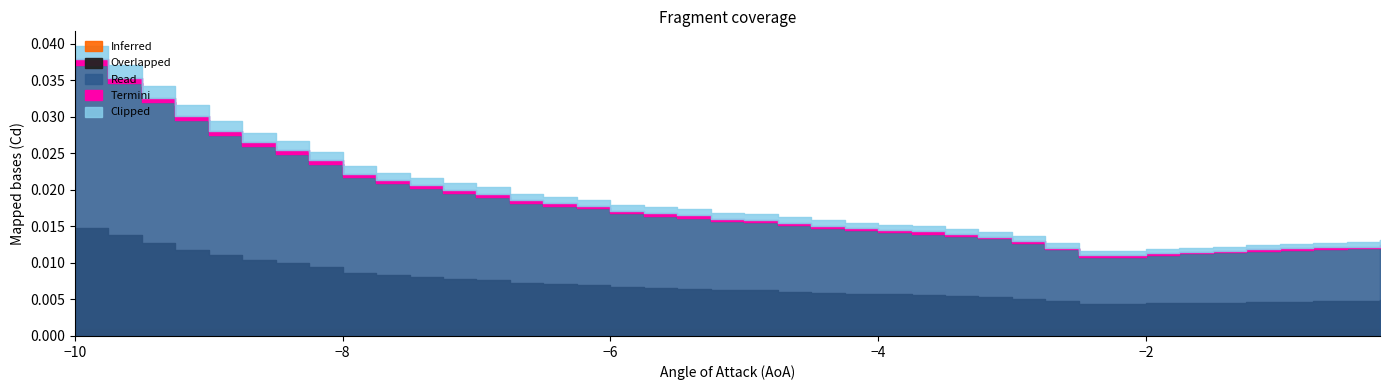

What are all the series names shown in the legend?

Inferred, Overlapped, Read, Termini, Clipped